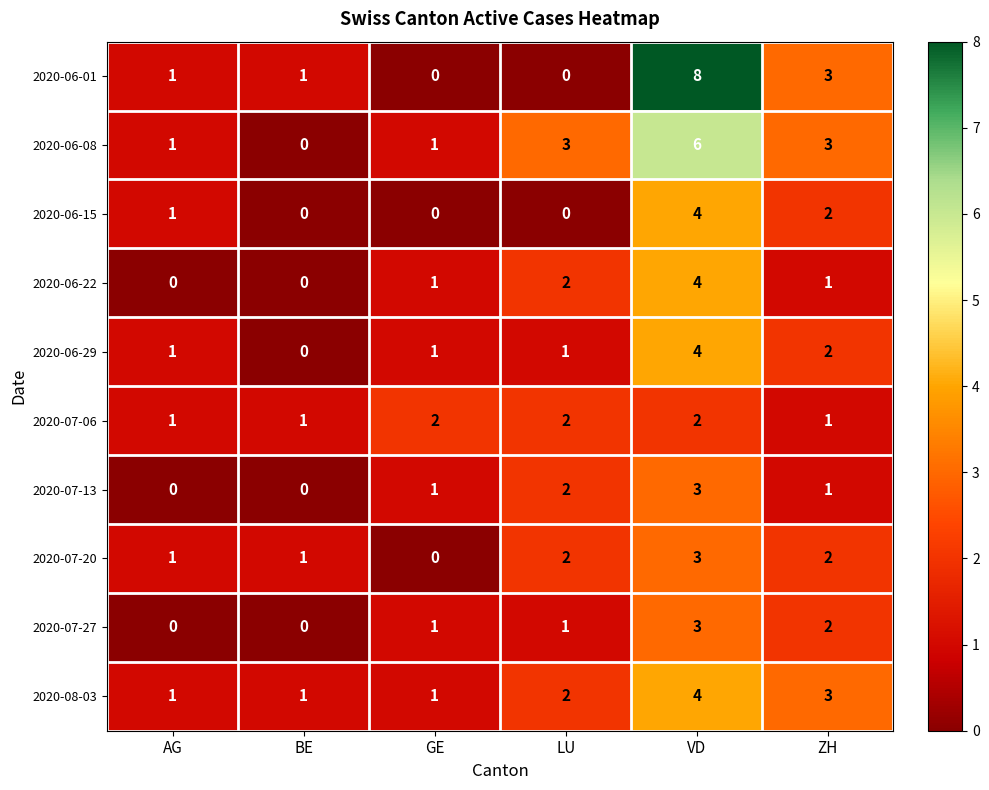

Count the number of categories in the chart.

6